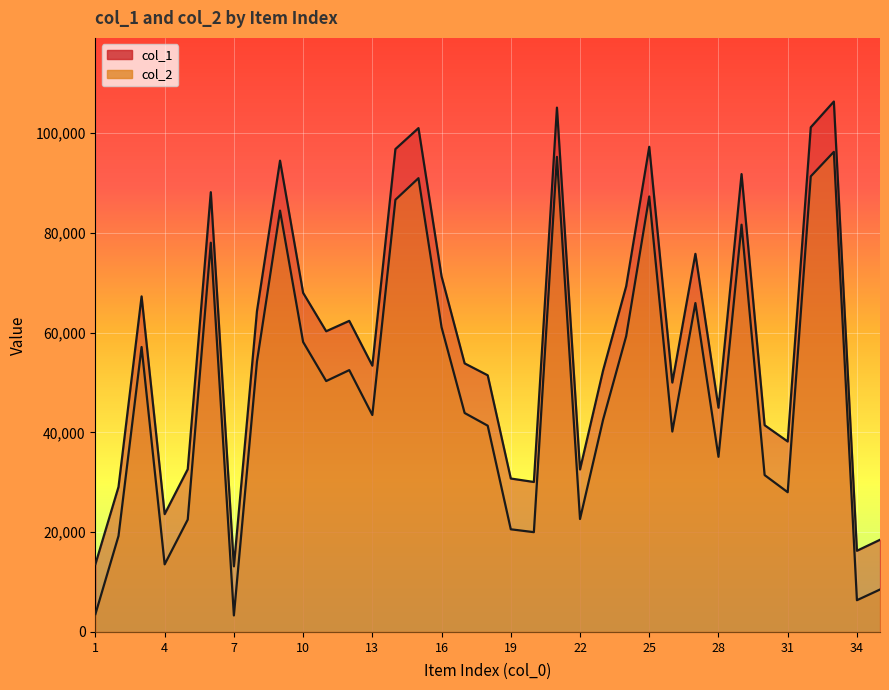

How many lines are shown in the chart?

2